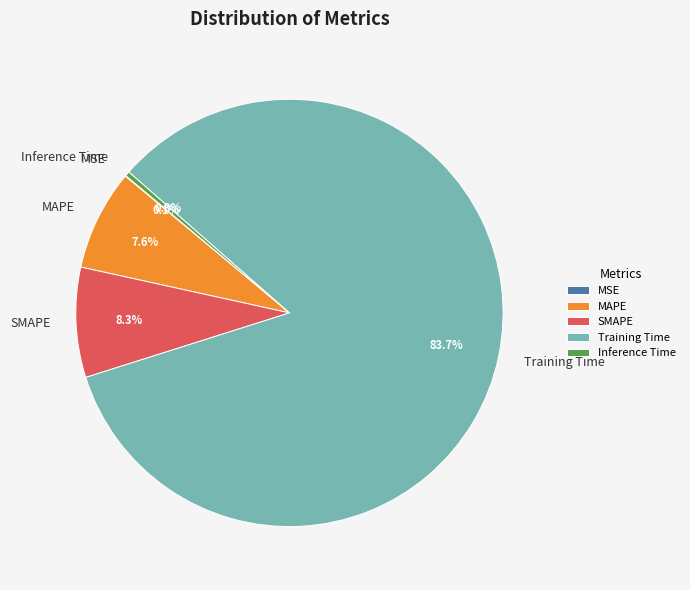

Between Training Time and Inference Time, which is larger?

Training Time